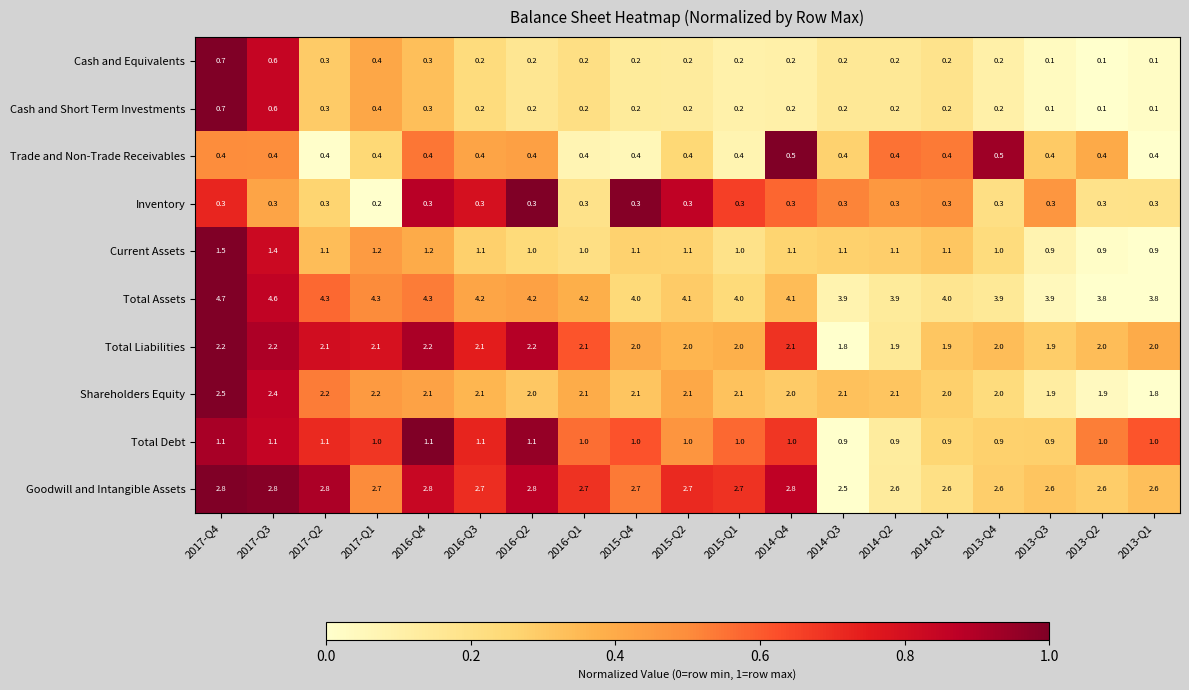

At which category is the sum across all series the highest?

2017-Q4